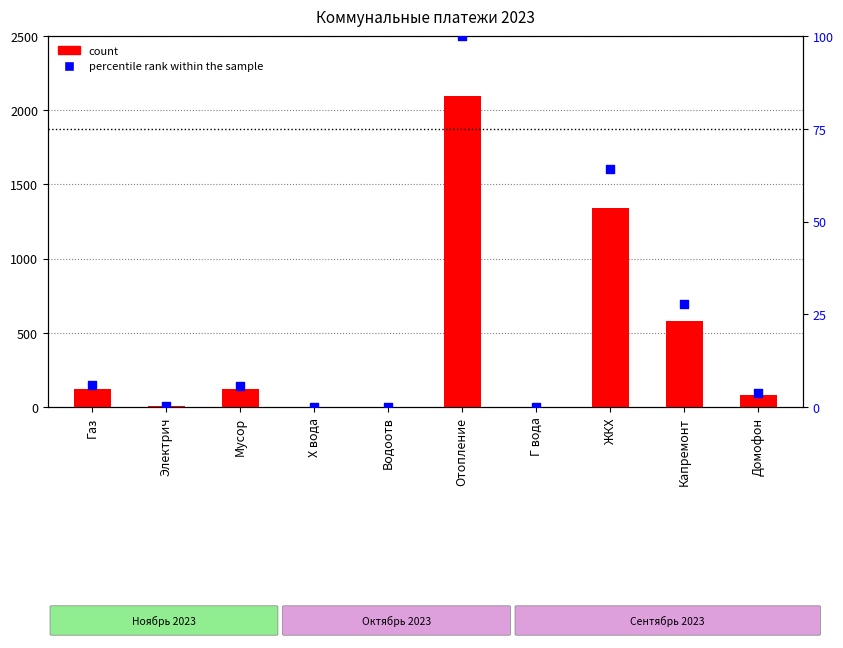

Which series has the widest spread of Y values?

count (Ноябрь 2023)